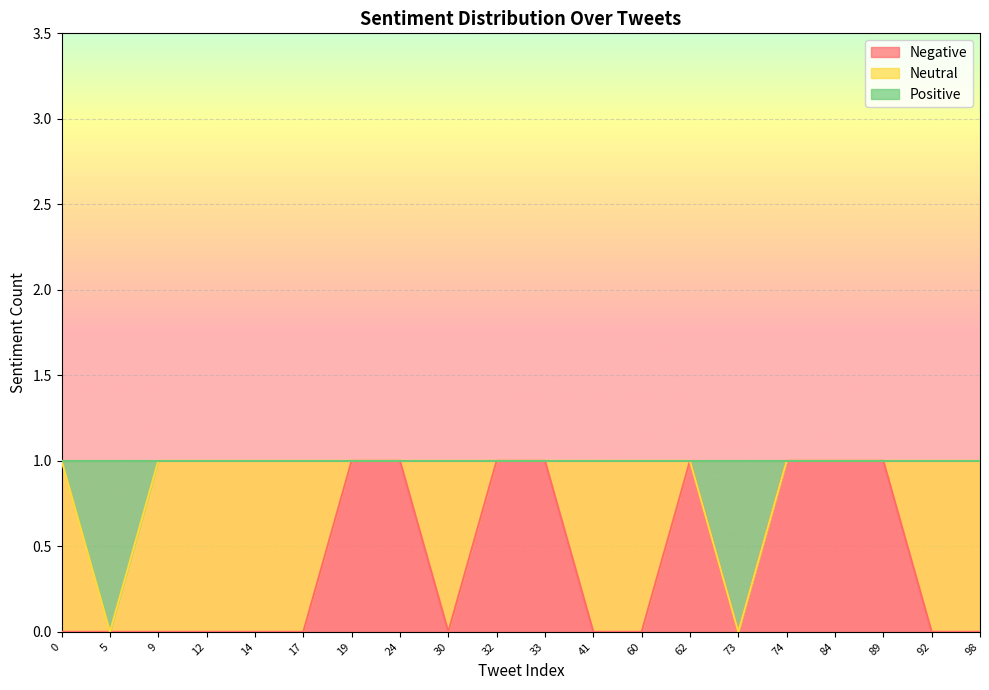

Where is Positive nearest to the value 0?

5